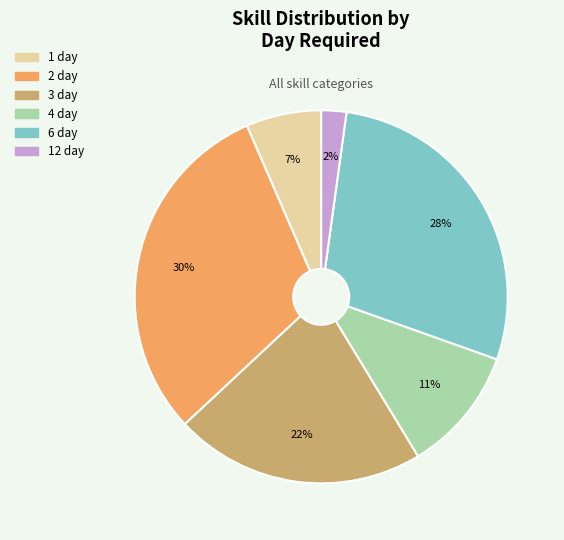

Is the sum of 1 day and 12 day greater than half?

No